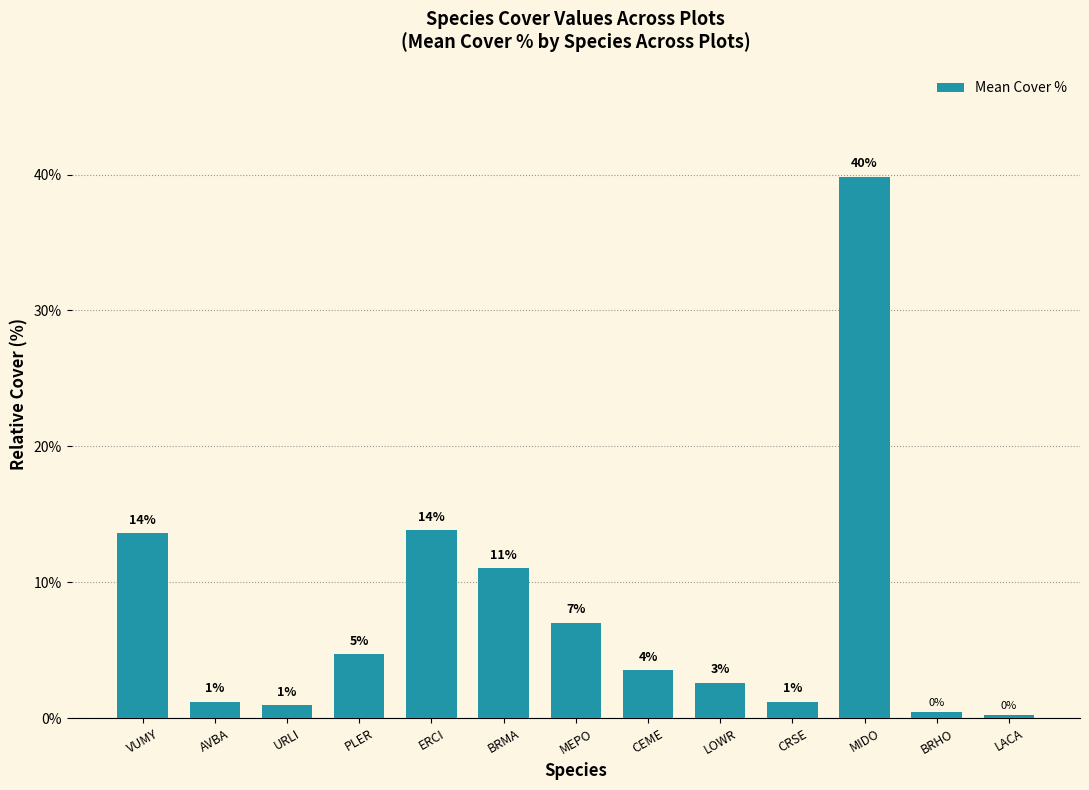

Reading left to right, transcribe all the data shown in this chart.

13.6	1.2	0.9	4.7	13.8	11.0	7.0	3.5	2.6	1.2	39.8	0.5	0.2